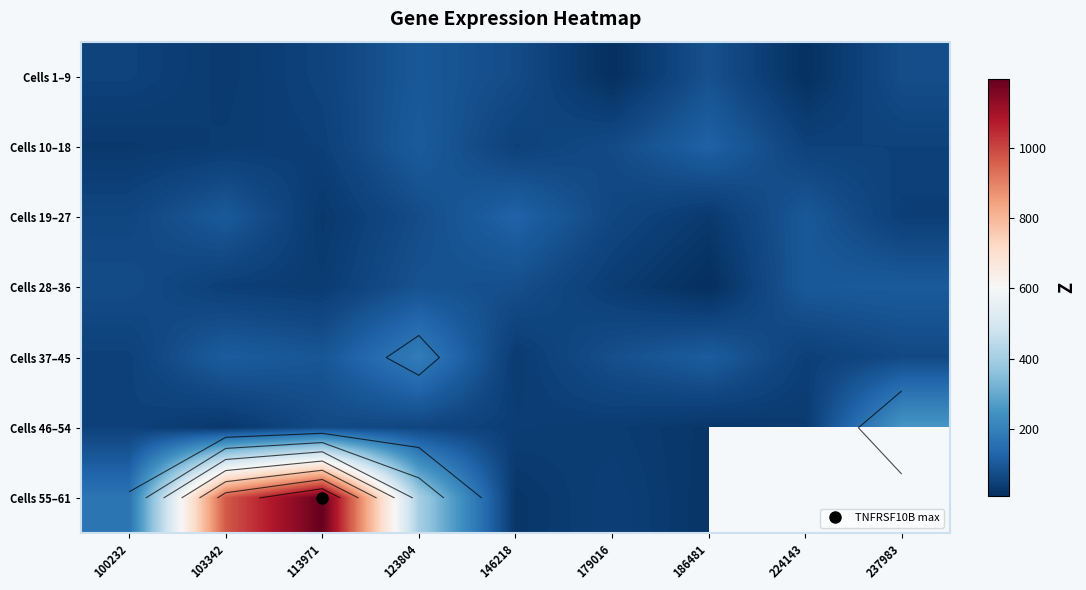

The Cells 46–54 series shows 112.2 at 113971. True or false?

False